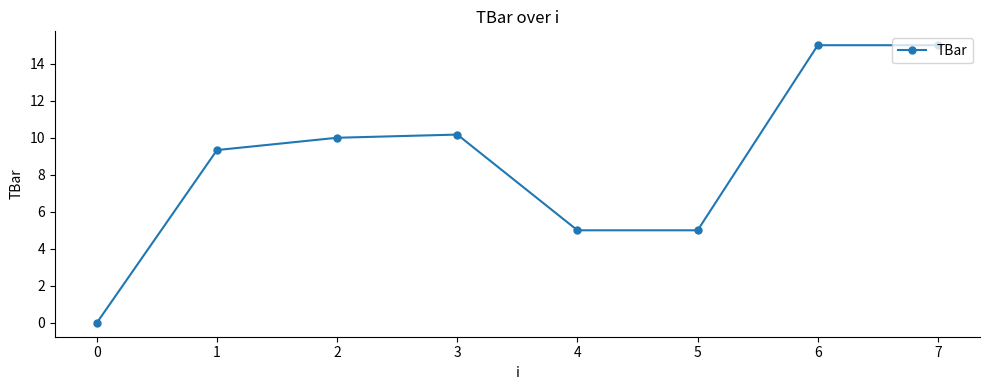

Is it true that the value at 4 is 8.9?

False